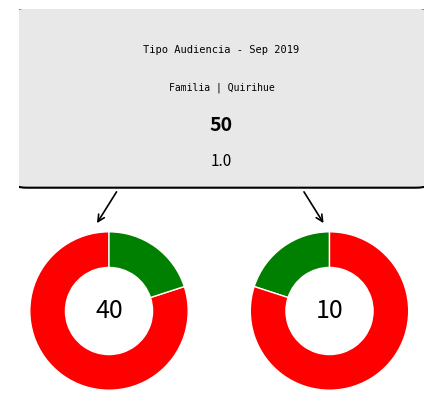

To the nearest percent, what is the average slice percentage?

17%